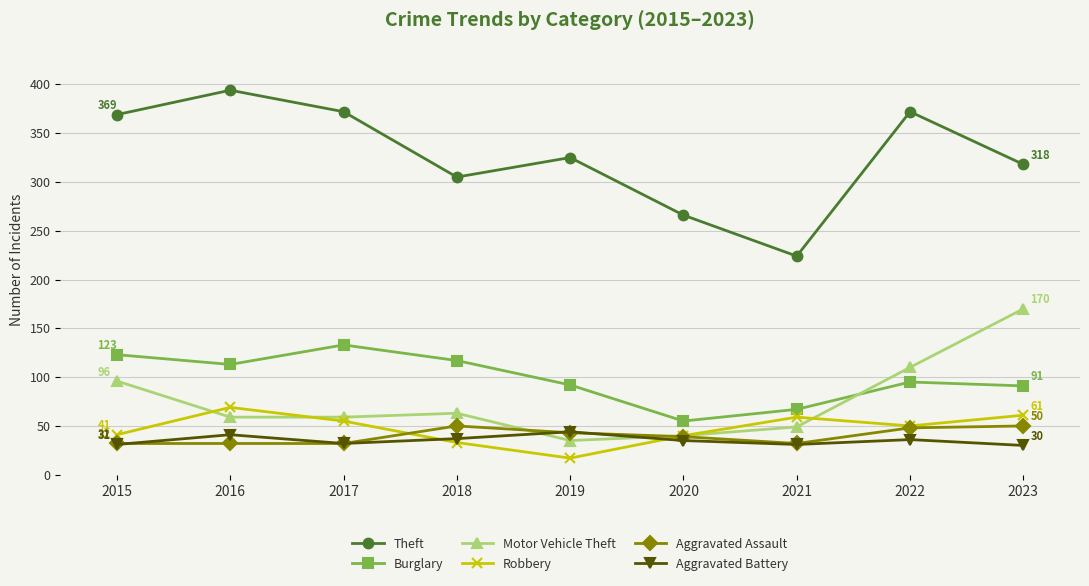

What is the value of the Robbery point at the 1st from the left?

41